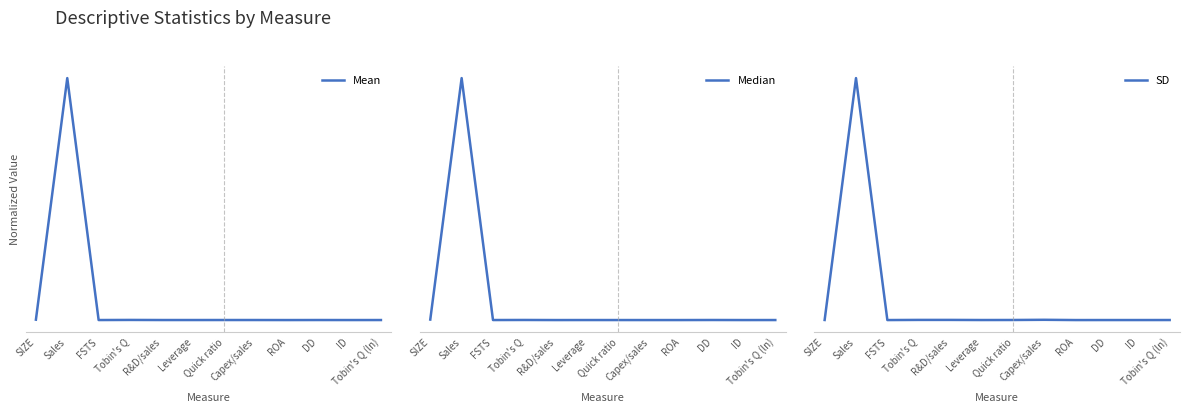

What is the label of the 7th point from the left?

Quick ratio